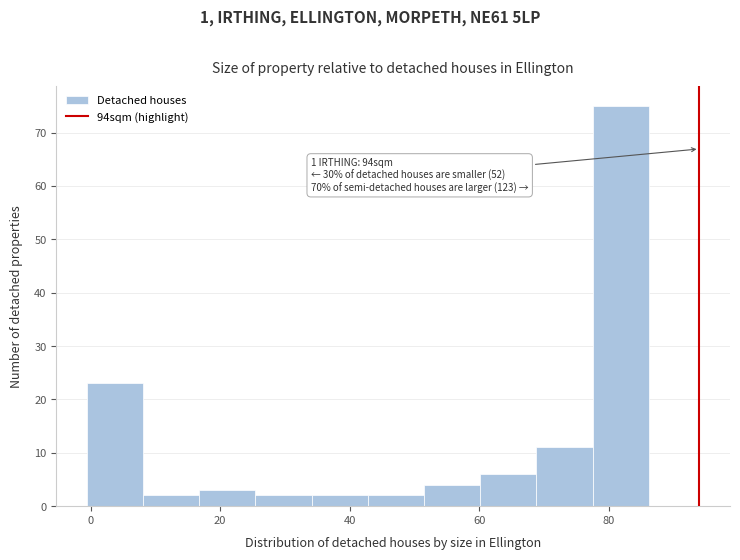

Over which range of the x-axis is the bar tallest?

78 to 86